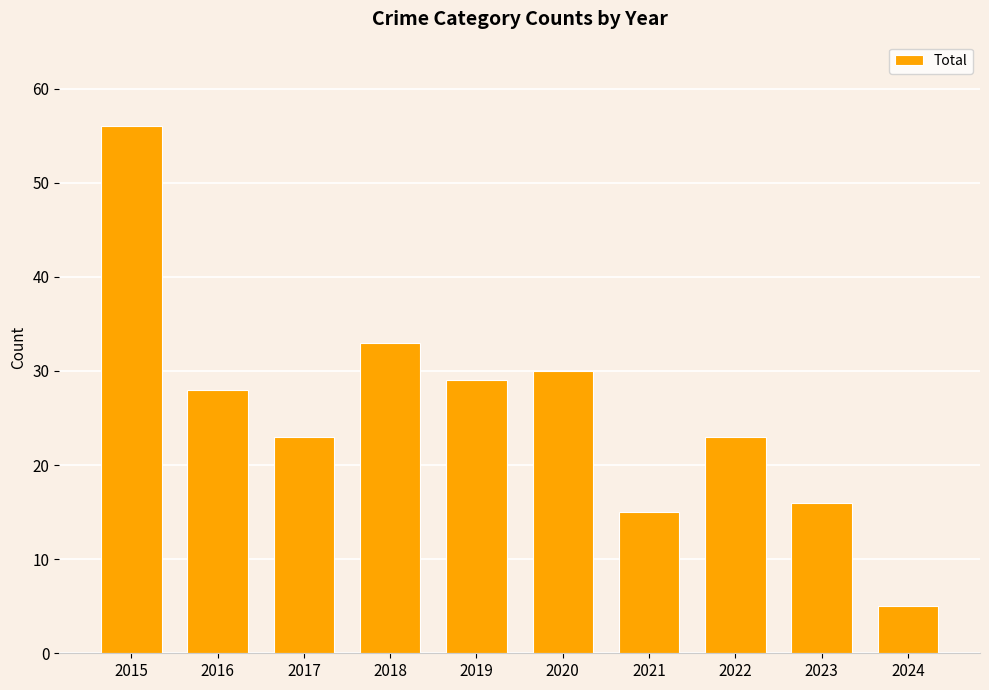

Read the value at 2018.

33